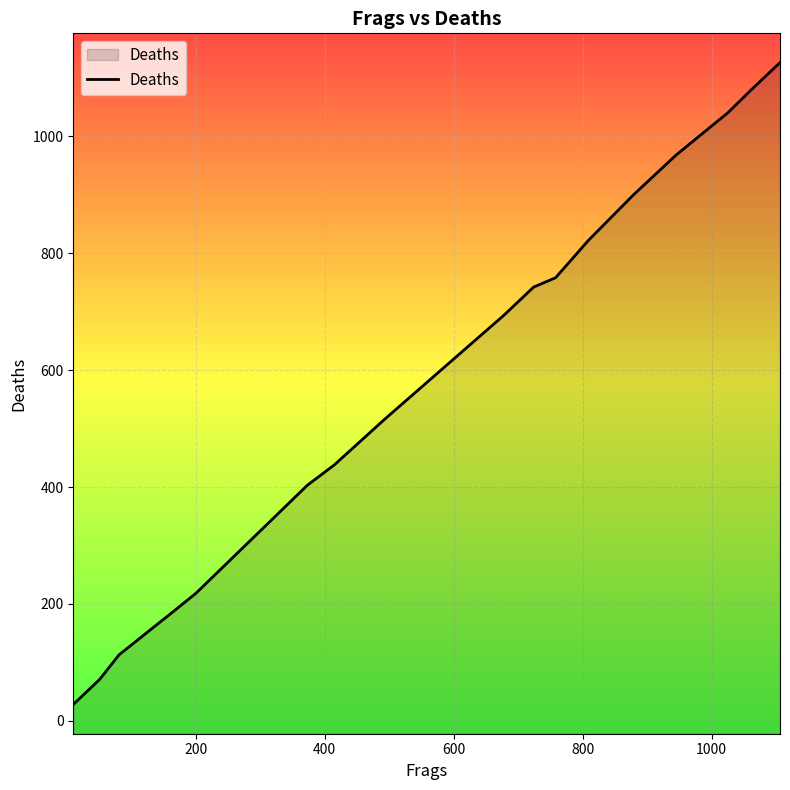

What is the minimum value shown in the chart?

28